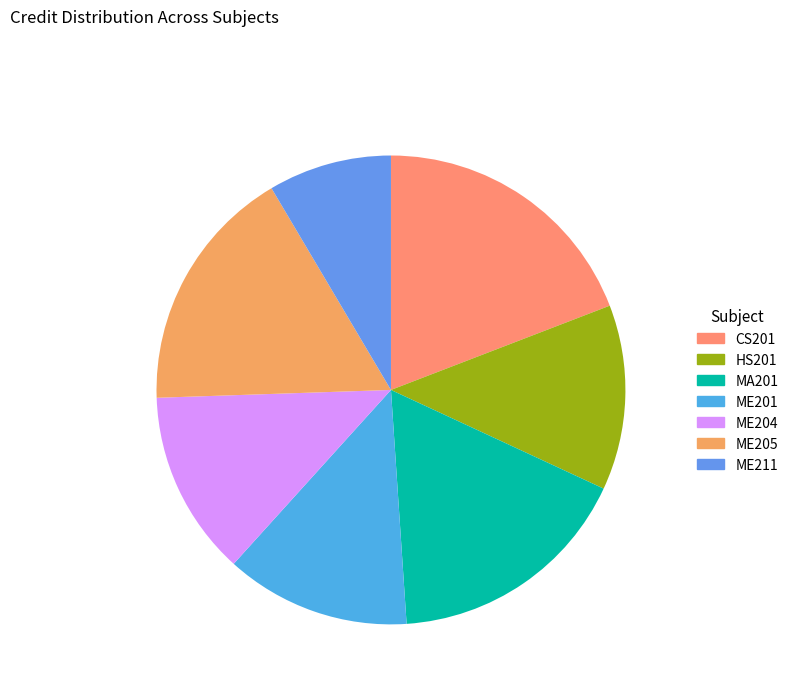

Does ME204 account for over 50% of the chart?

No